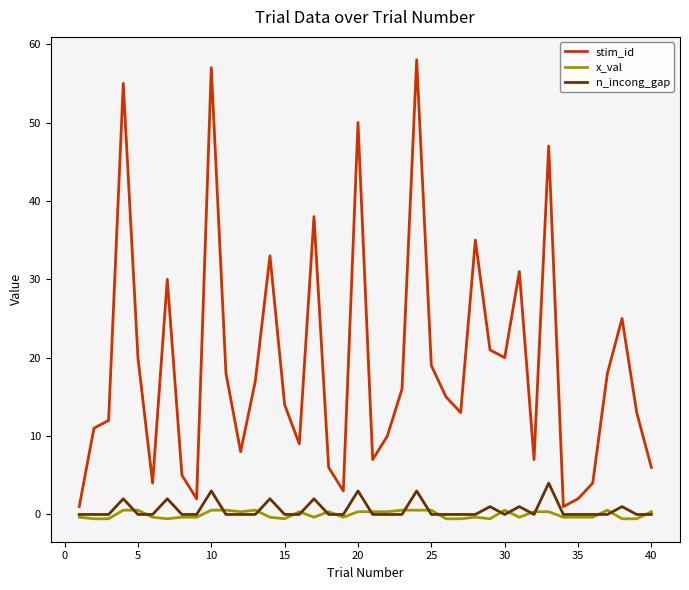

Which series has the largest range (max minus min)?

stim_id